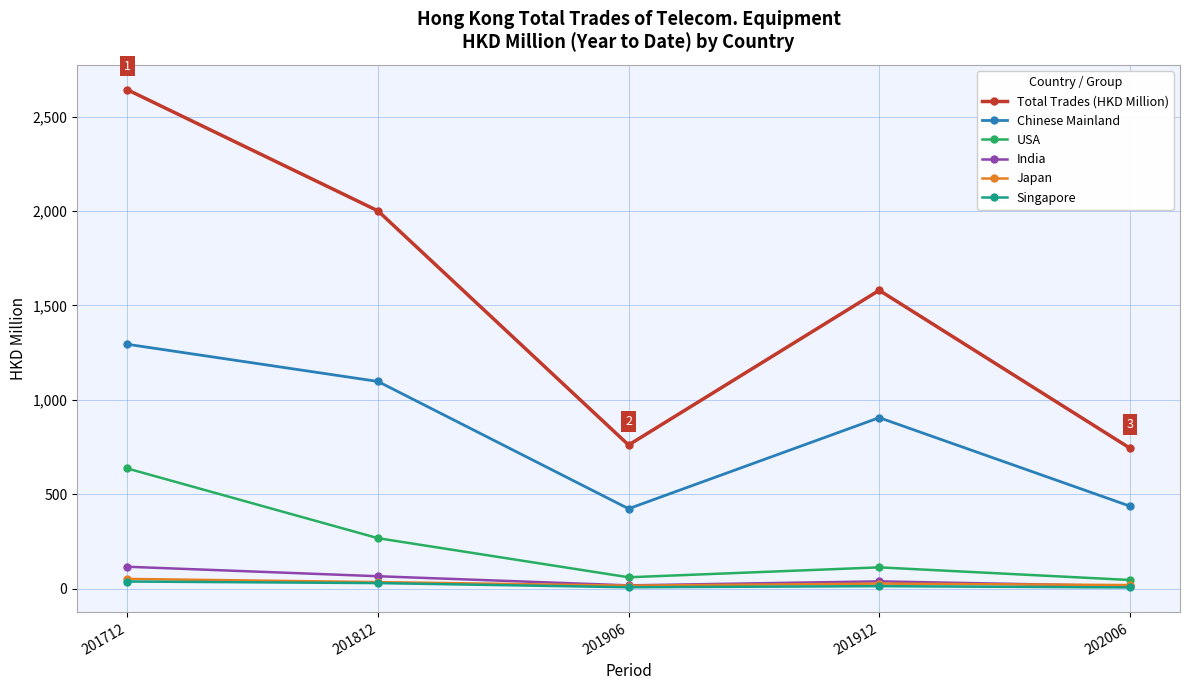

What is the minimum value for Japan?

16.6